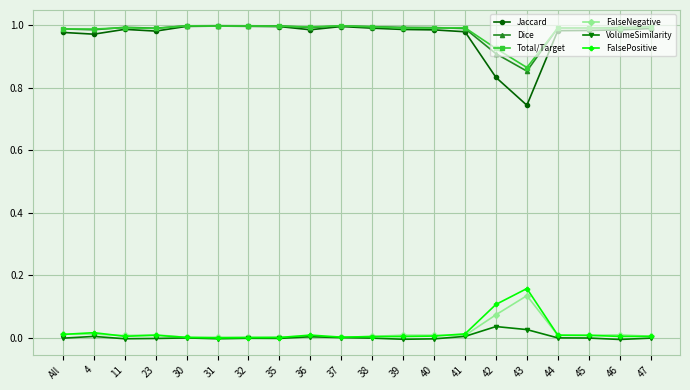

Which series has the largest range (max minus min)?

Jaccard